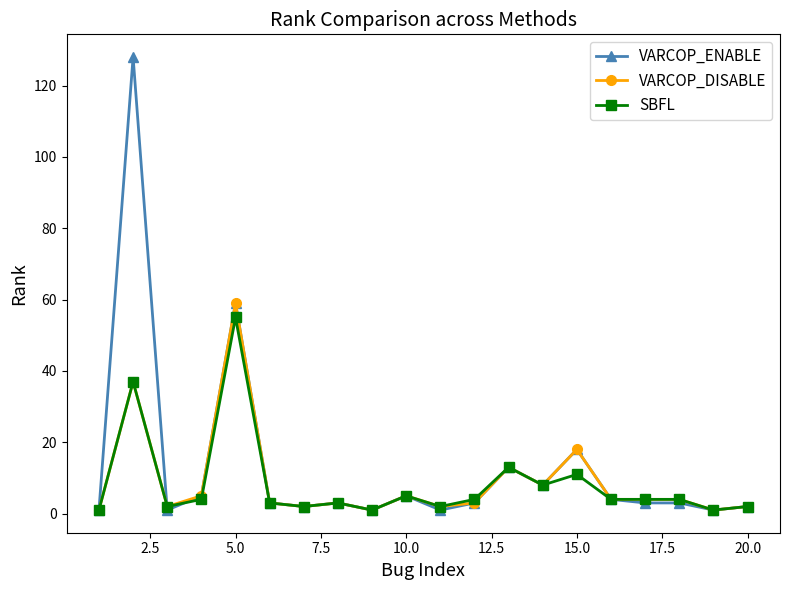

What is the greatest value displayed?

128